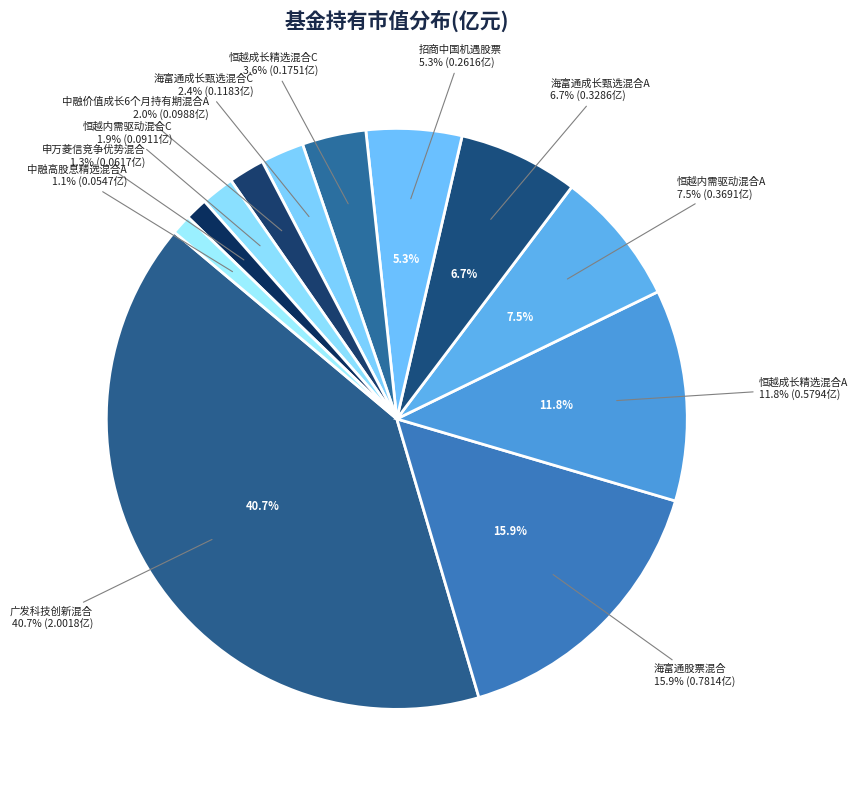

True or false: 中融价值成长6个月持有期混合A accounts for 2% of the total.

True